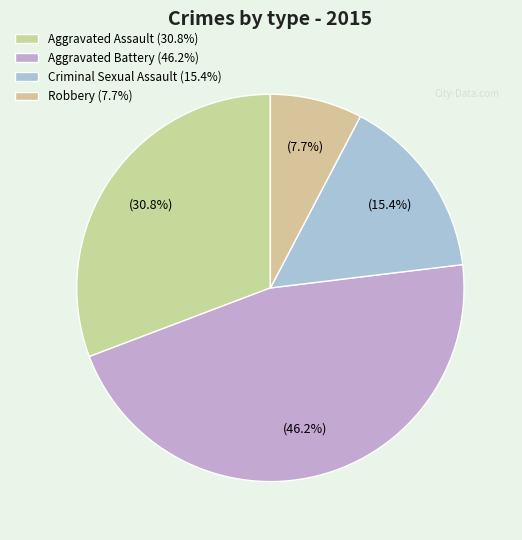

Which slice is the largest?

Aggravated Battery